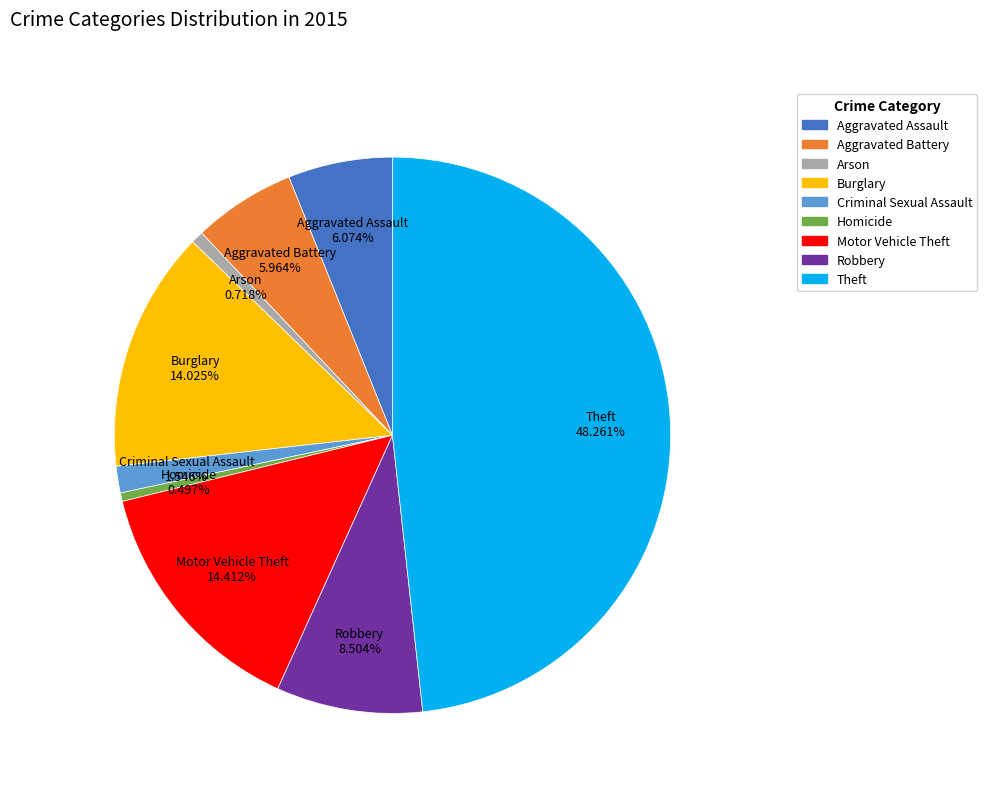

Is Robbery the majority of the pie?

No